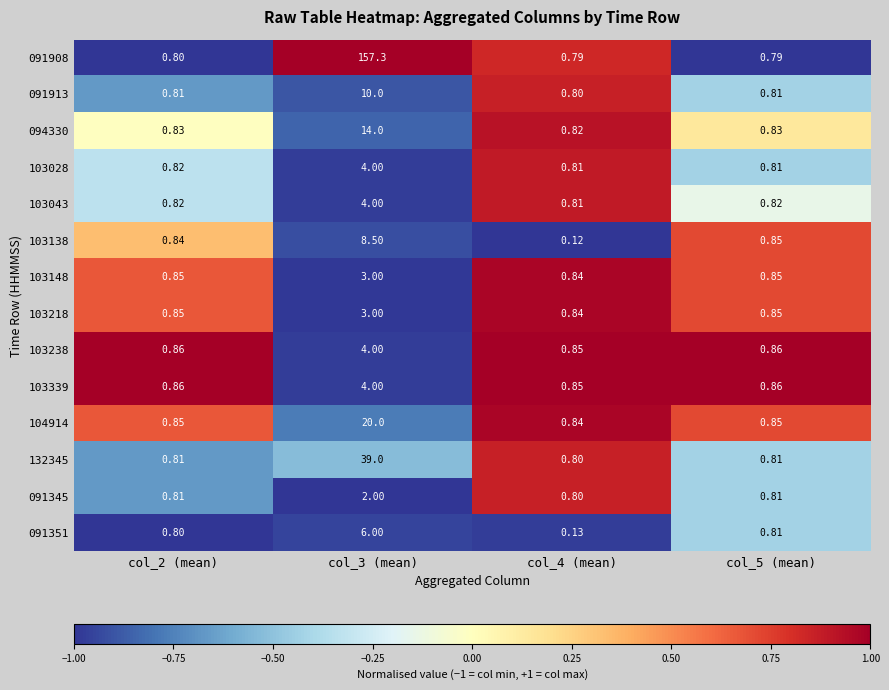

Is the value of 094330 at col_4 (mean) greater than the value of 103238 at col_3 (mean)?

No